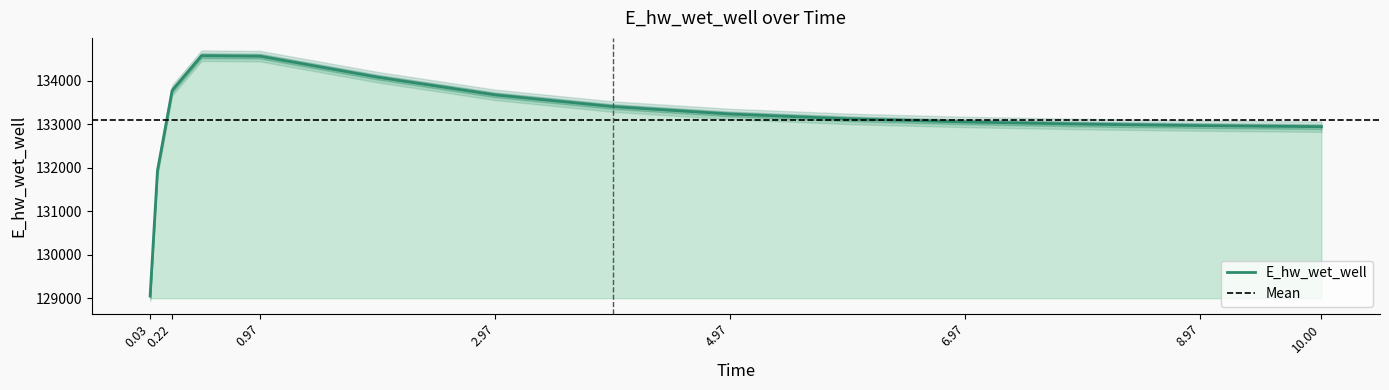

Where is the first local maximum?

0.46875